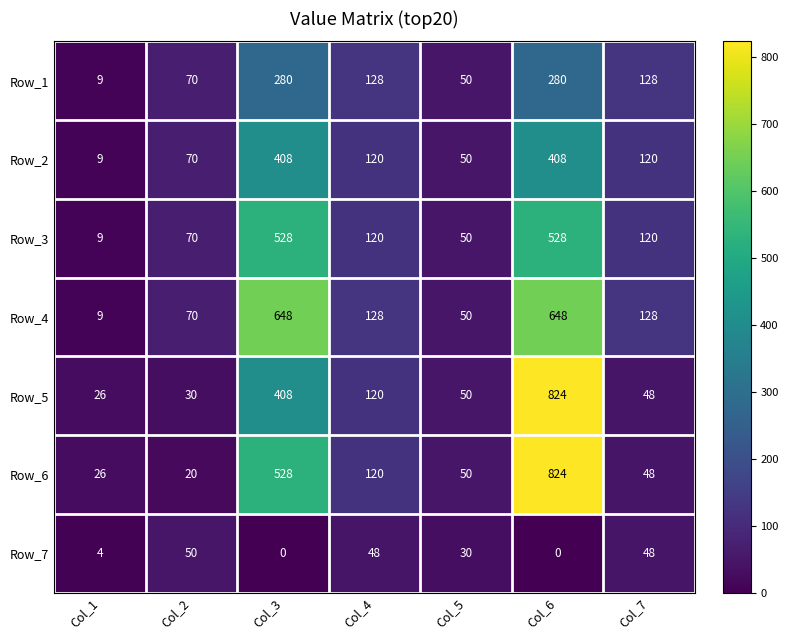

Which series has the largest total across all categories?

Row_4